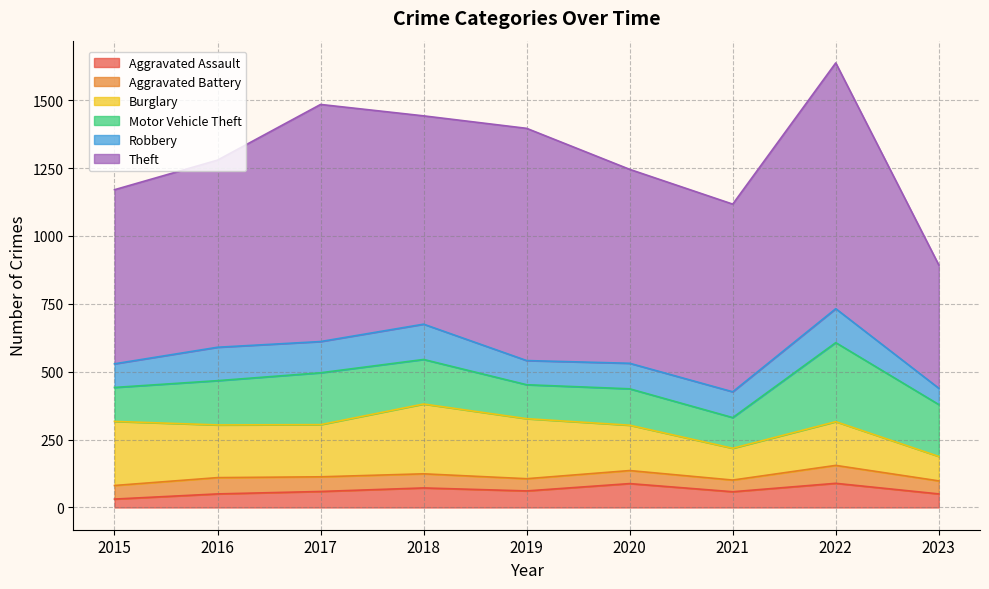

How many lines are shown in the chart?

6